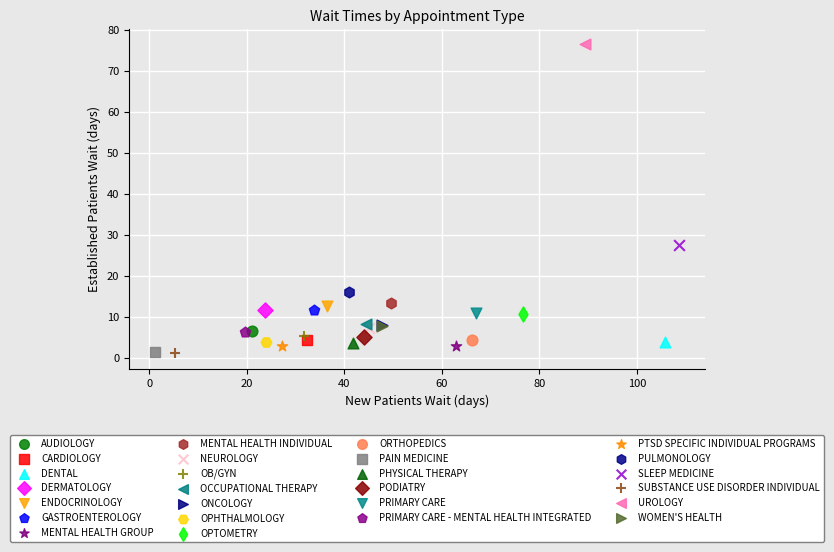

What are all the series names shown in the legend?

AUDIOLOGY, CARDIOLOGY, DENTAL, DERMATOLOGY, ENDOCRINOLOGY, GASTROENTEROLOGY, MENTAL HEALTH GROUP, MENTAL HEALTH INDIVIDUAL, NEUROLOGY, OB/GYN, OCCUPATIONAL THERAPY, ONCOLOGY, OPHTHALMOLOGY, OPTOMETRY, ORTHOPEDICS, PAIN MEDICINE, PHYSICAL THERAPY, PODIATRY, PRIMARY CARE, PRIMARY CARE - MENTAL HEALTH INTEGRATED, PTSD SPECIFIC INDIVIDUAL PROGRAMS, PULMONOLOGY, SLEEP MEDICINE, SUBSTANCE USE DISORDER INDIVIDUAL, UROLOGY, WOMEN'S HEALTH